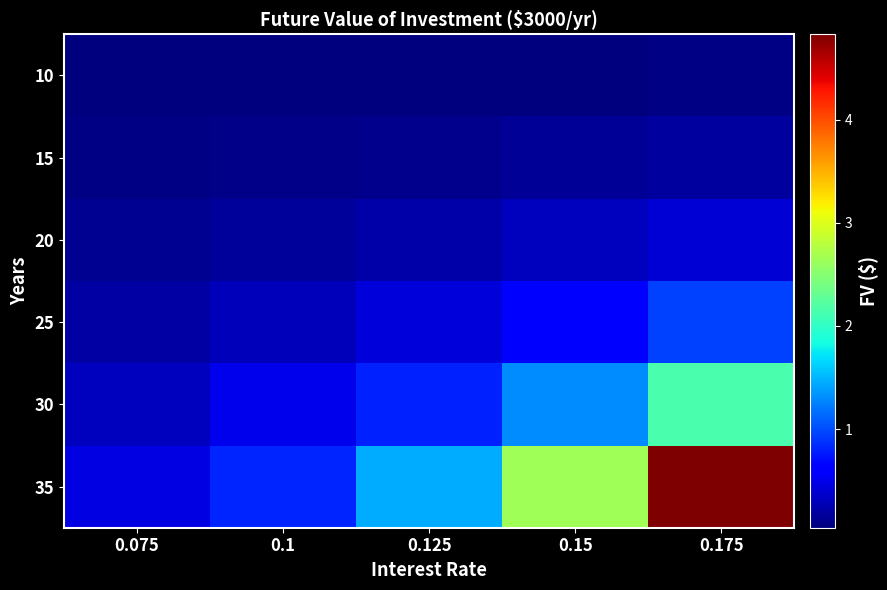

What is the total value across all series at 0.175?

8583302.1